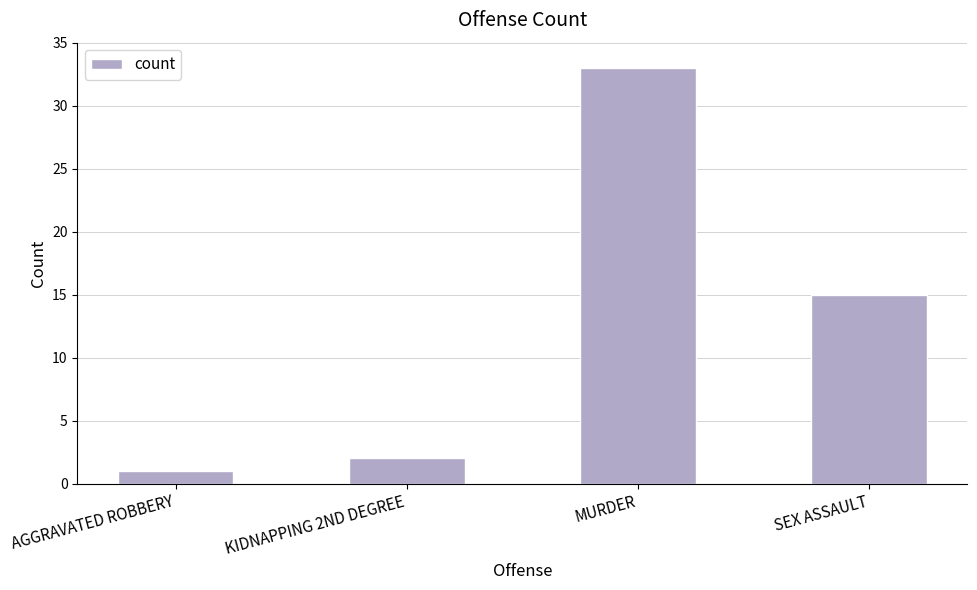

Are the bars grouped side by side (vs. stacked)?

No